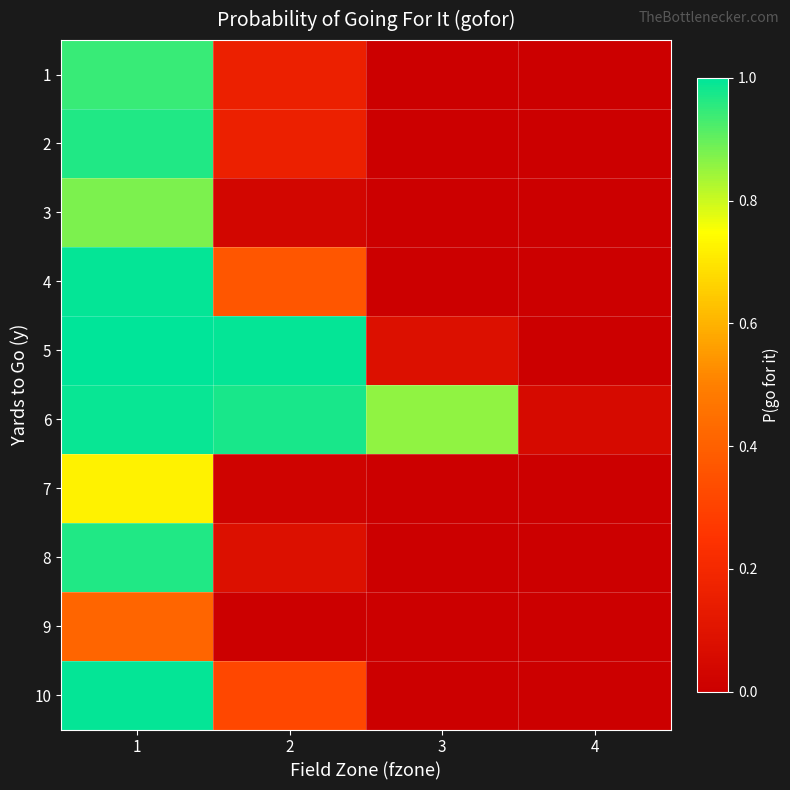

What is the total value across all series at 2?

3.1